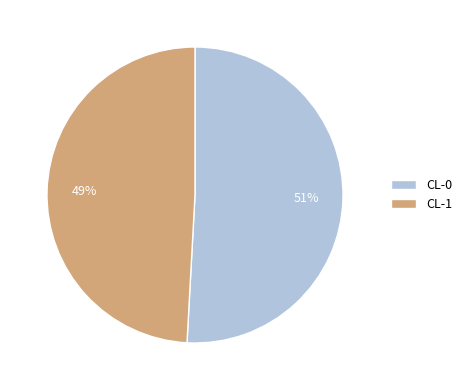

How many slices are in this pie chart?

2